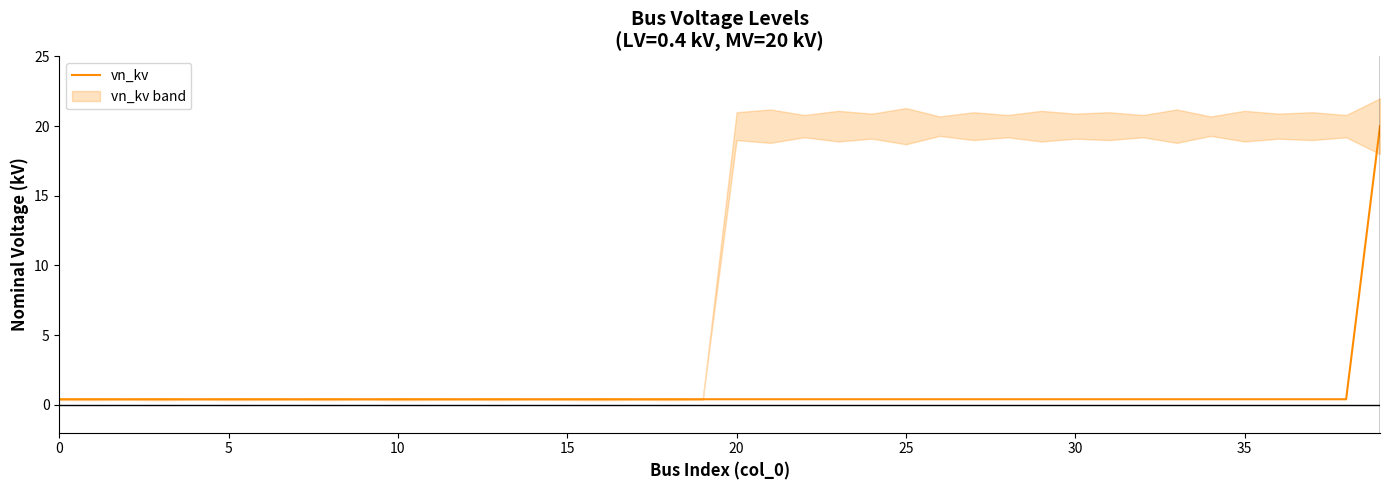

Is it true that the value at 5 is 0.7?

False